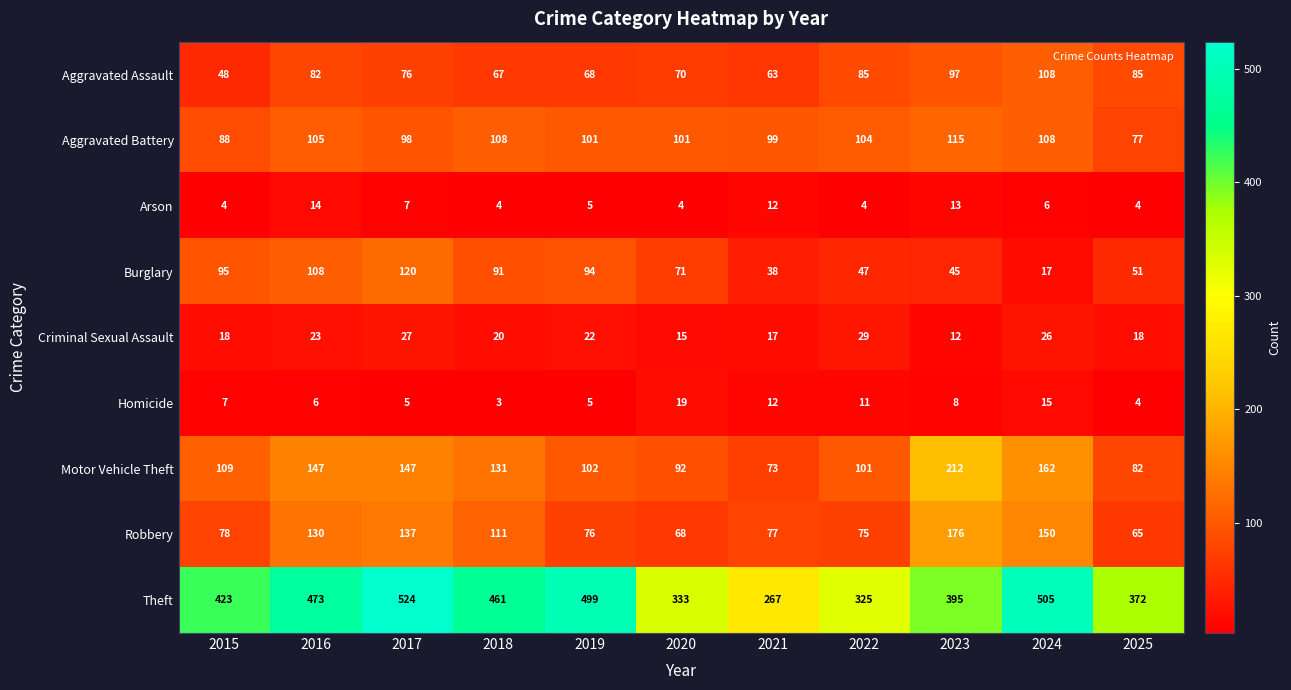

At how many categories does at least one series exceed 313?

10